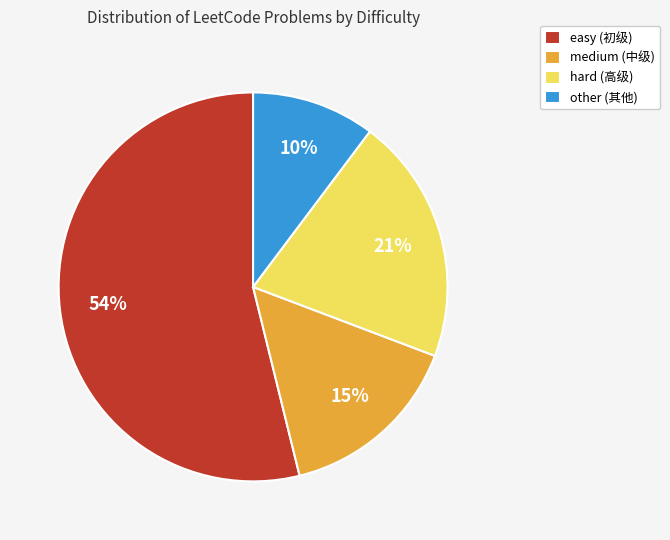

Between medium and hard, which is larger?

hard